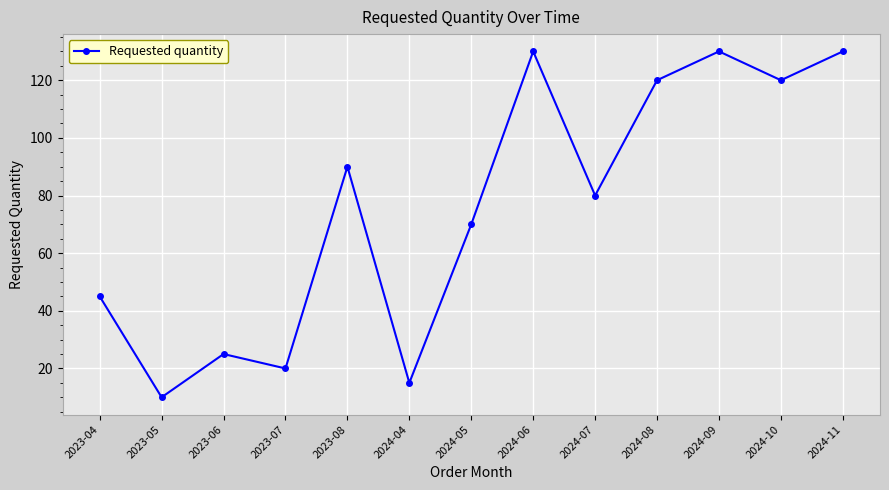

Reading left to right, what are all the values shown in this chart?

2023-04=45	2023-05=10	2023-06=25	2023-07=20	2023-08=90	2024-04=15	2024-05=70	2024-06=130	2024-07=80	2024-08=120	2024-09=130	2024-10=120	2024-11=130